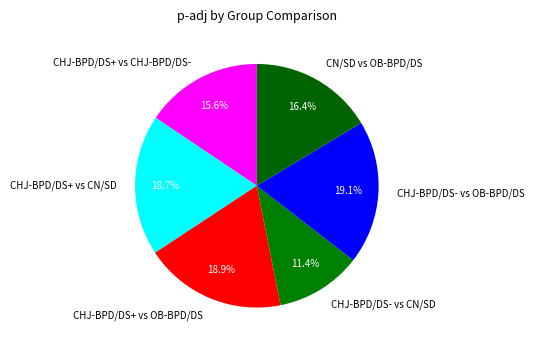

What portion of the pie excludes CHJ-BPD/DS- vs OB-BPD/DS?

80.9%